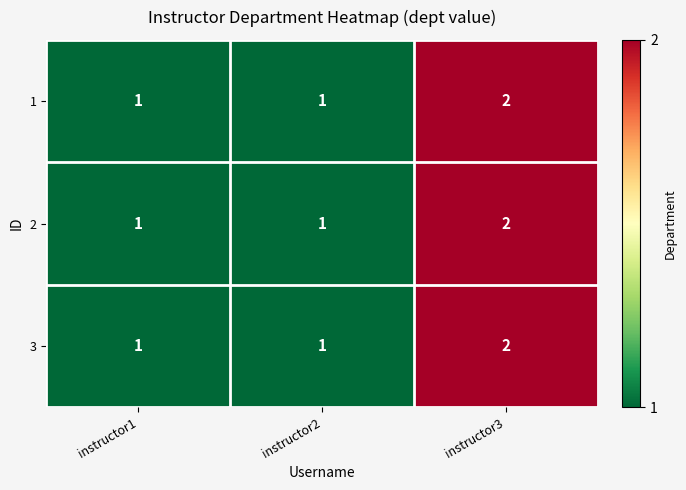

How many data points in 2 are above 1?

1